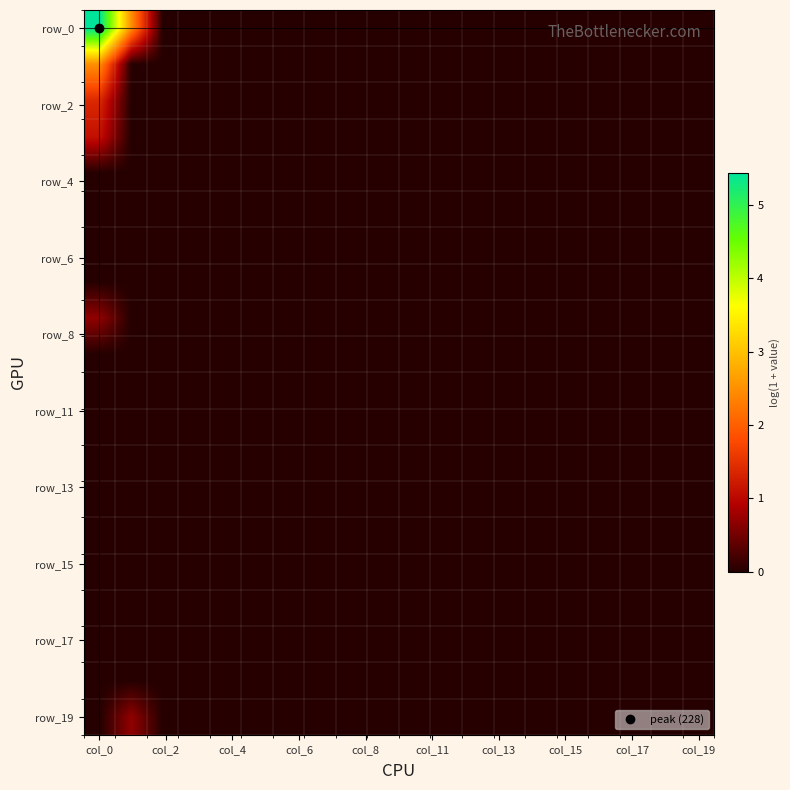

How many categories are shown in the chart?

20